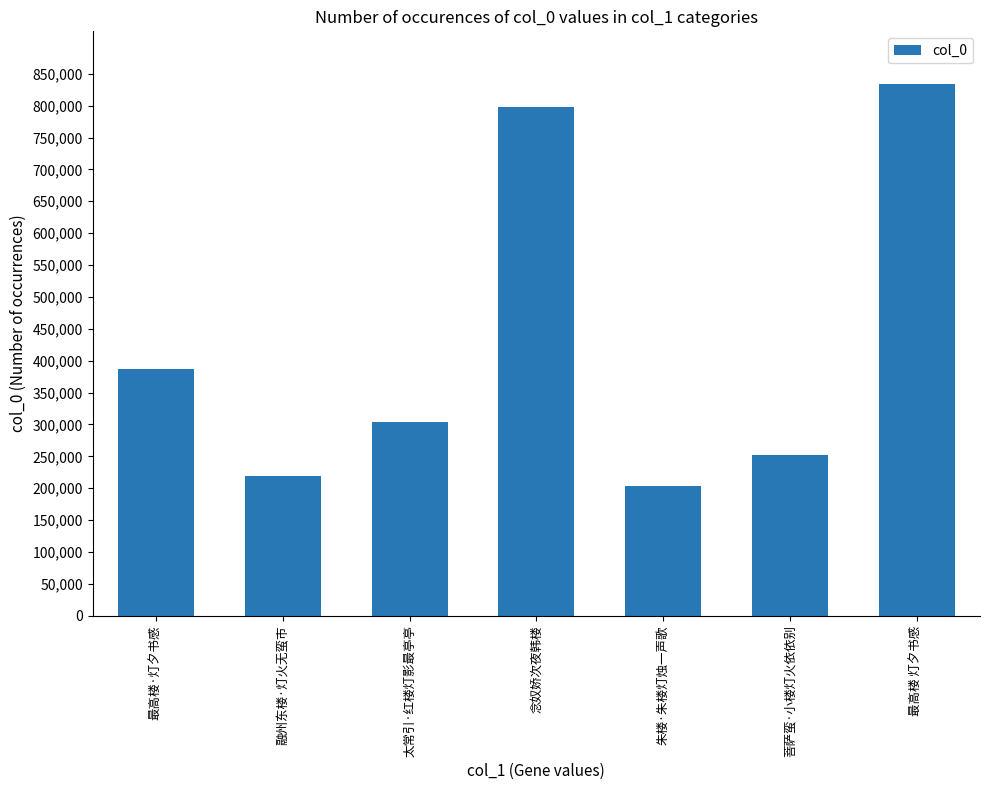

Count the number of categories in the chart.

7